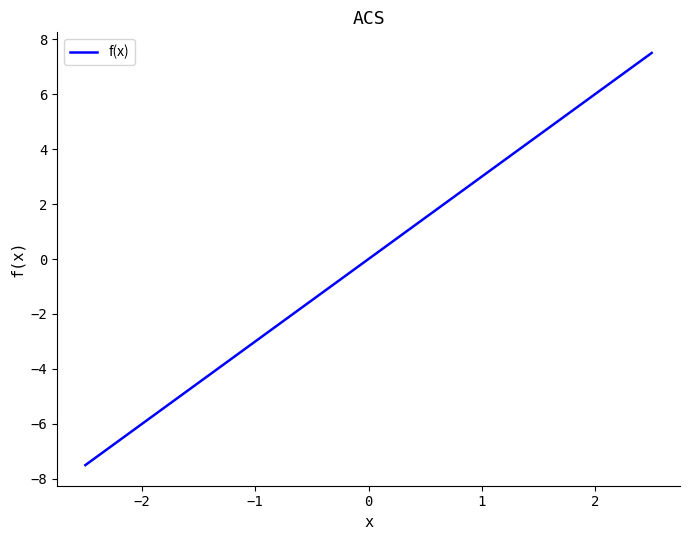

What is the ratio of the value at −3 to the value at −2?

1.2